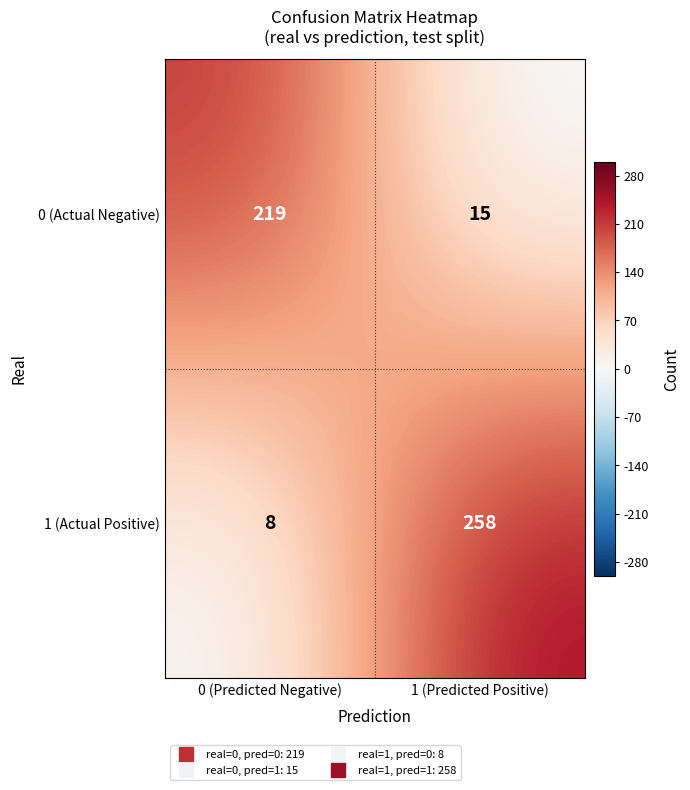

Between 0 (Predicted Negative) and 1 (Predicted Positive), which series saw the biggest shift?

1 (Actual Positive)